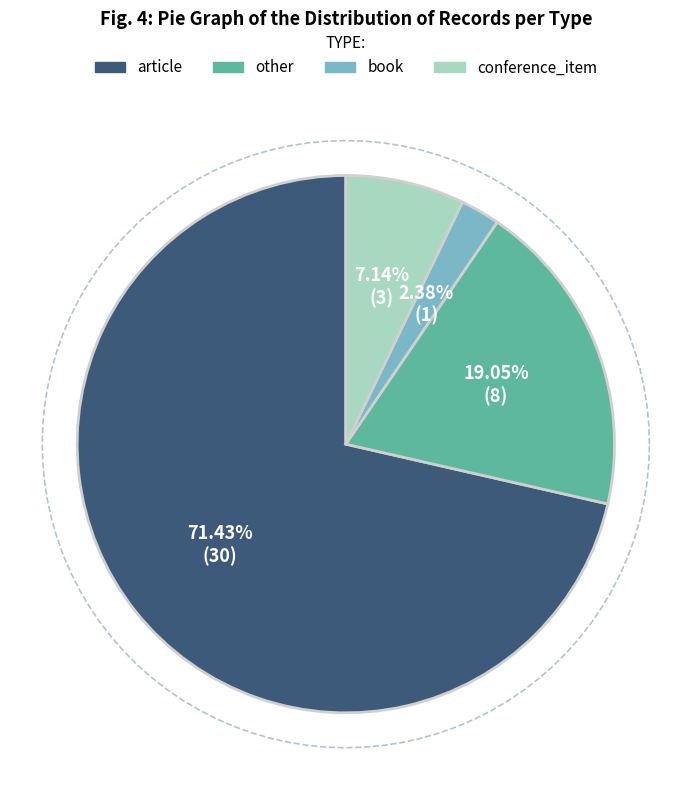

The book slice represents 16% of the pie. True or false?

False